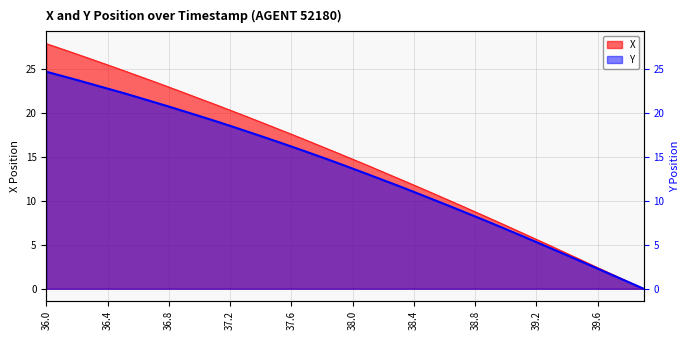

At which category is the sum across all series the highest?

36.0